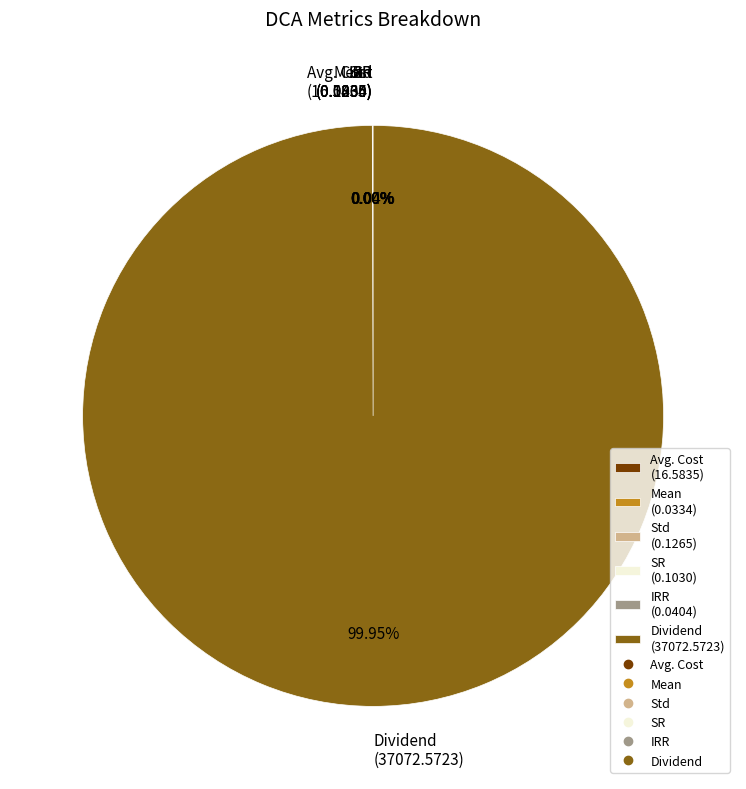

Which slice is the largest?

Dividend